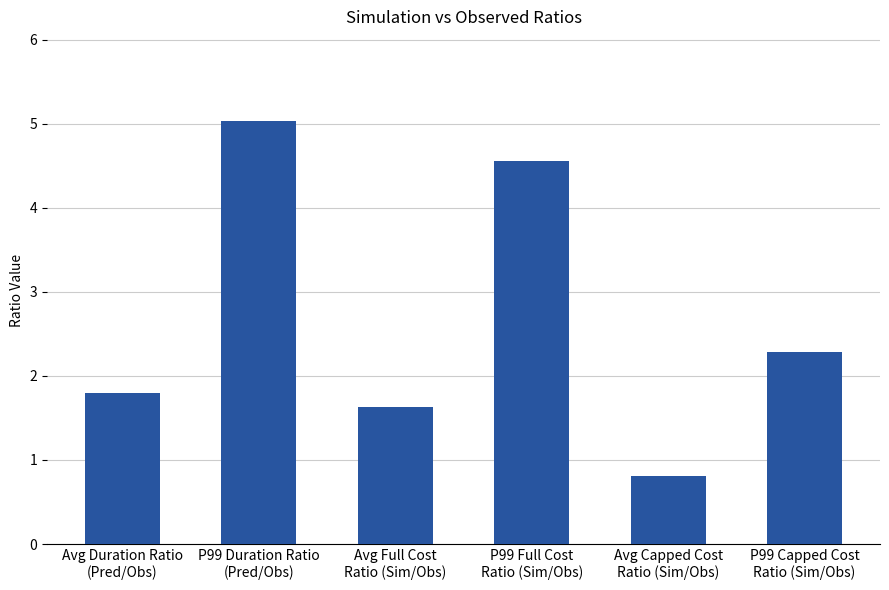

At which category does the chart reach its minimum across all series?

Avg Capped Cost
Ratio (Sim/Obs)